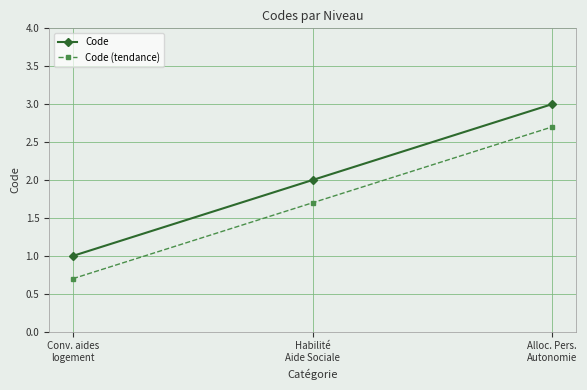

Reading left to right, list all the values displayed in this chart.

Code: Conv. aides
logement=1.0	Habilité
Aide Sociale=2.0	Alloc. Pers.
Autonomie=3.0
Code (tendance): Conv. aides
logement=0.7	Habilité
Aide Sociale=1.7	Alloc. Pers.
Autonomie=2.7